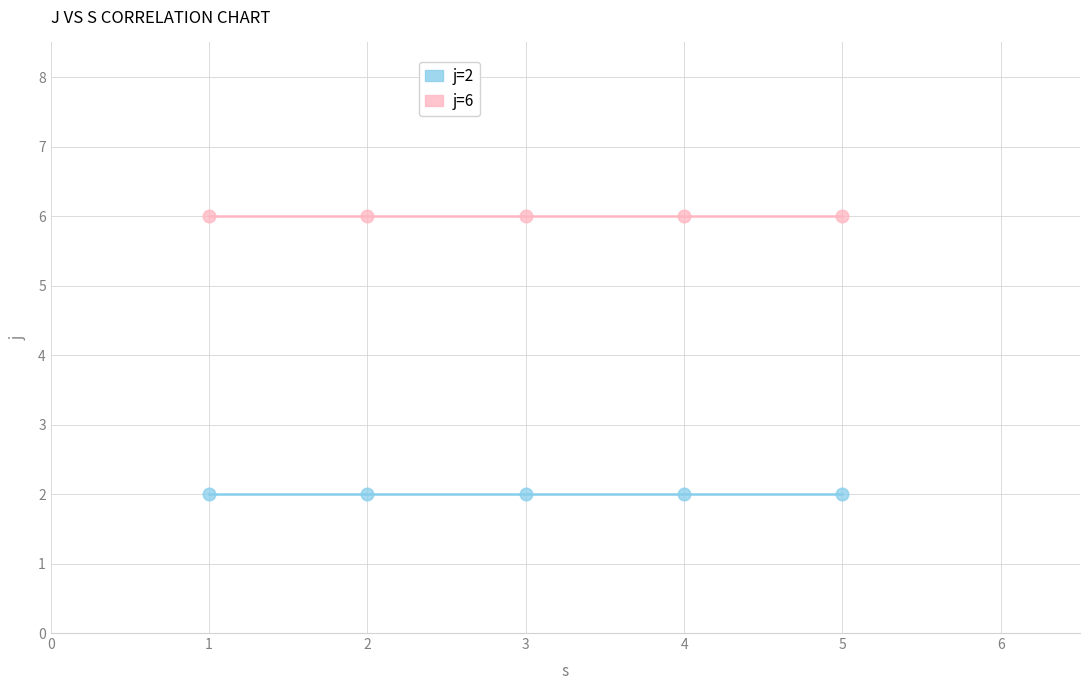

Which series contains the highest Y value?

j=6